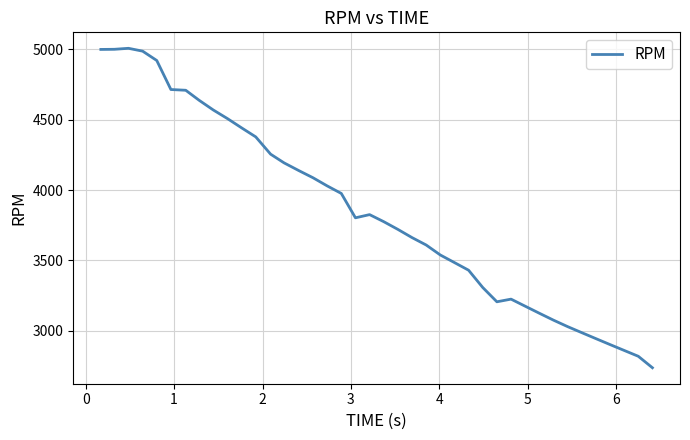

What is the greatest value displayed?

5007.9